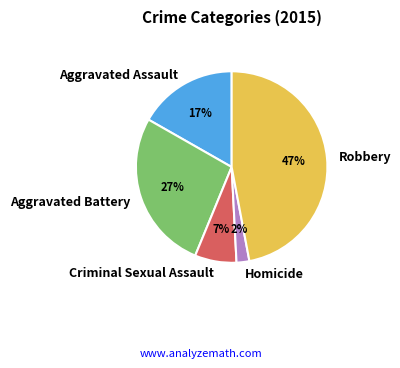

What percentage is the Robbery slice, to the nearest percent?

47%